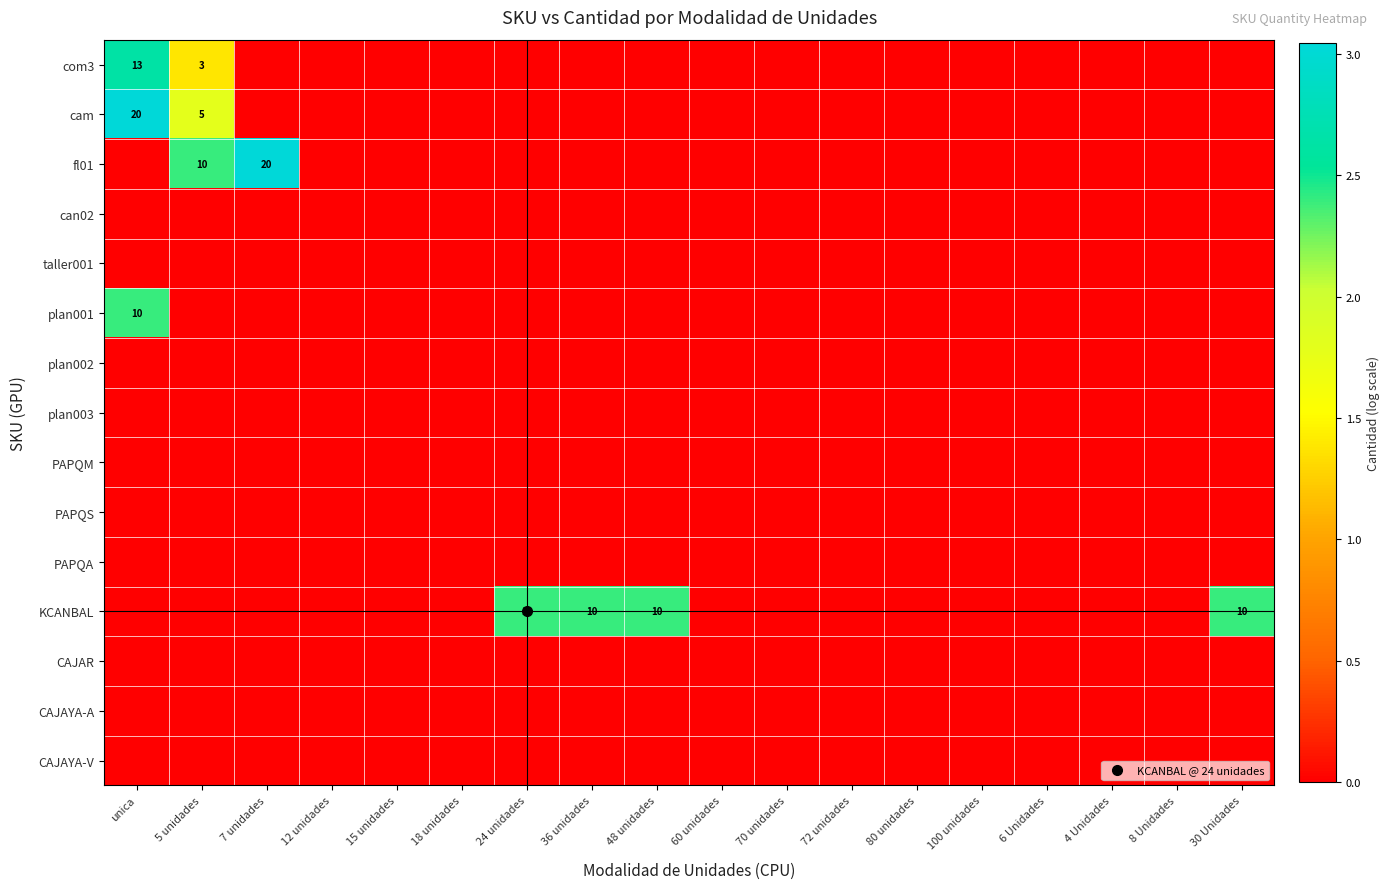

Which category has the lowest value in the PAPQM series?

unica